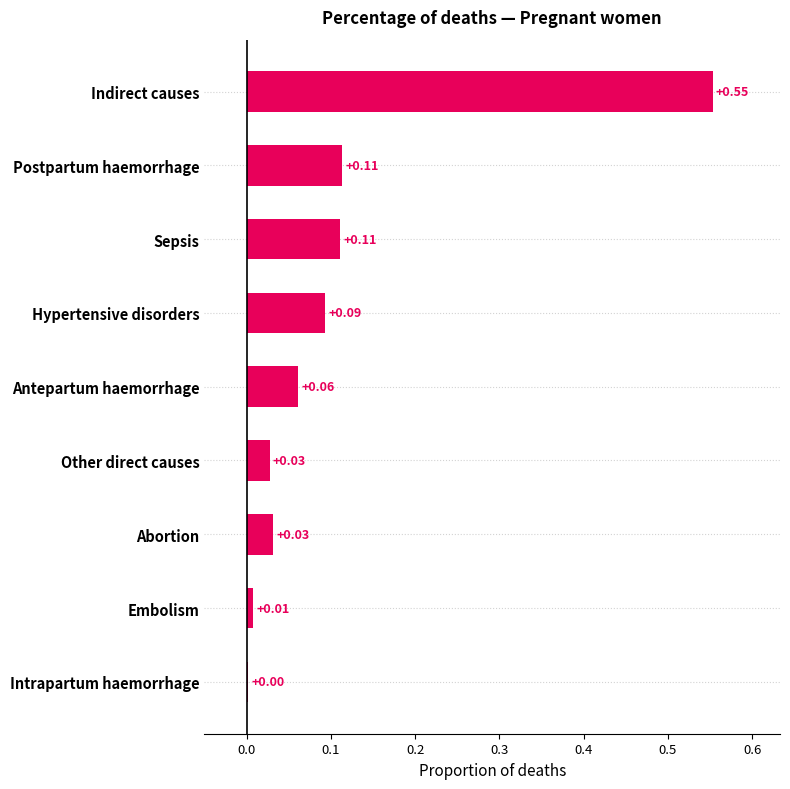

At which category does the chart reach its peak across all series?

Indirect causes